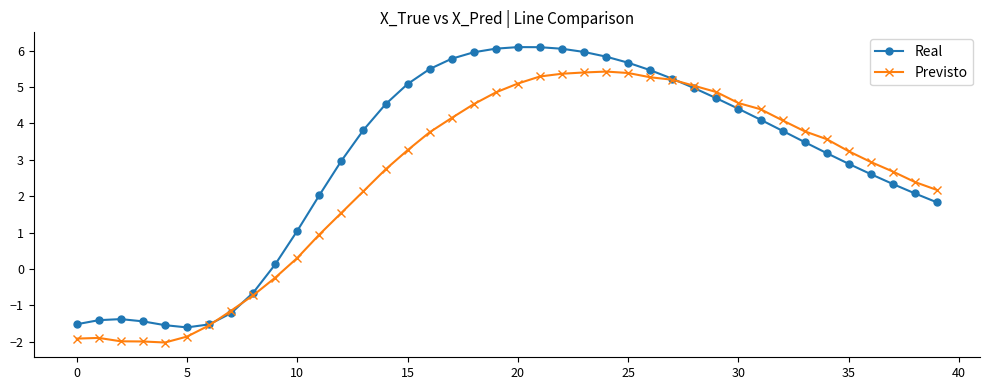

What is the sum of all Real values?

117.4